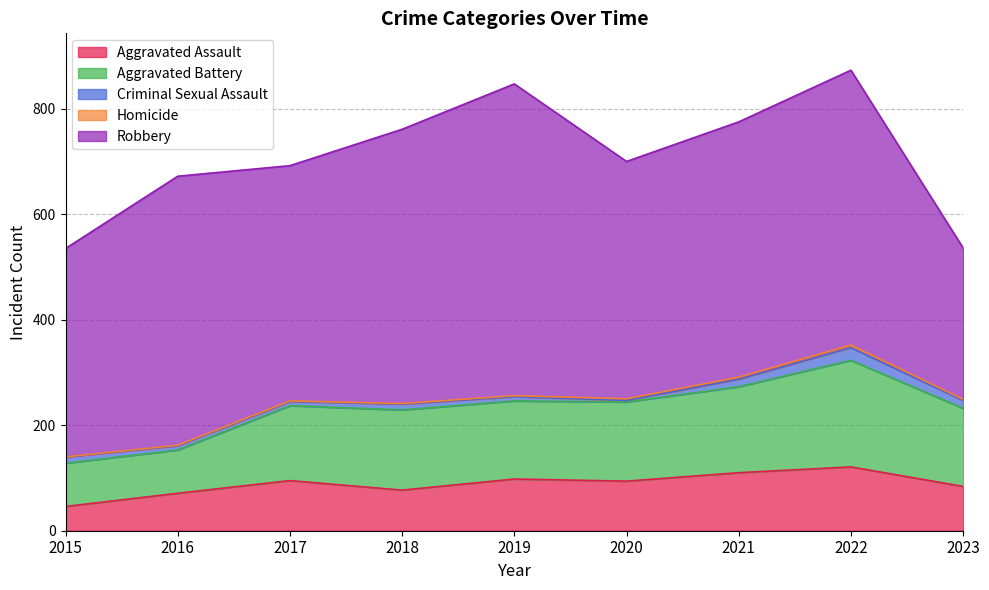

Does the chart have visible grid lines?

Yes